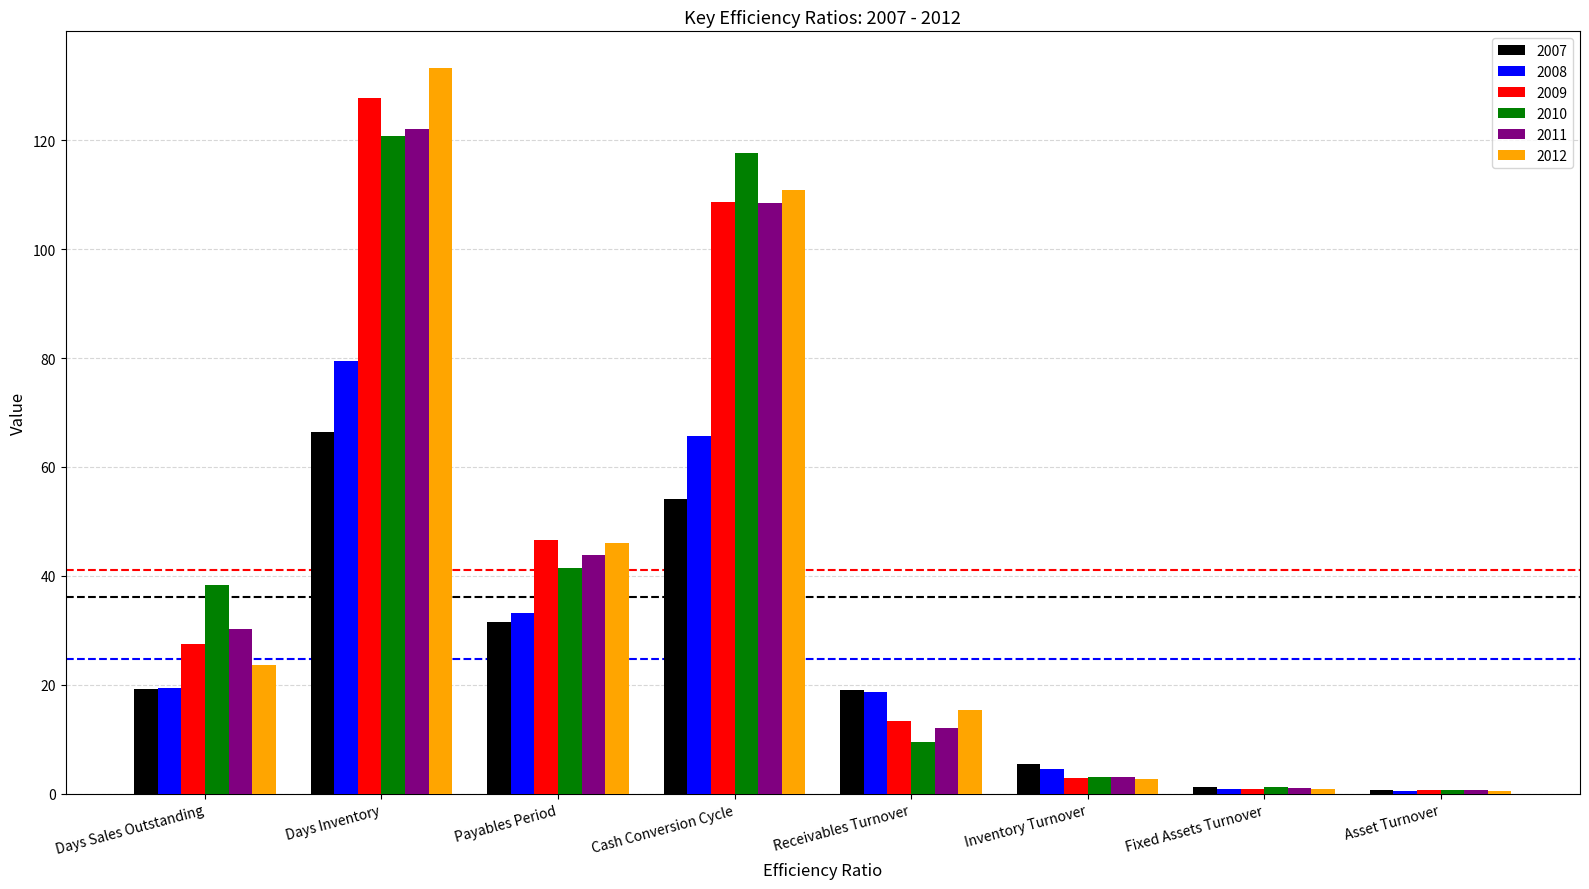

What position from the right is Fixed Assets Turnover?

2